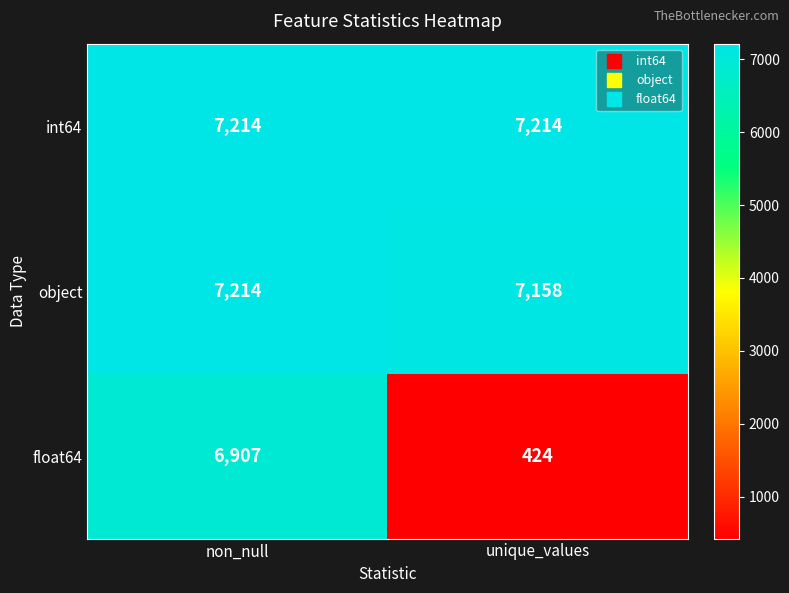

What is the difference between the highest and lowest values at non_null?

307